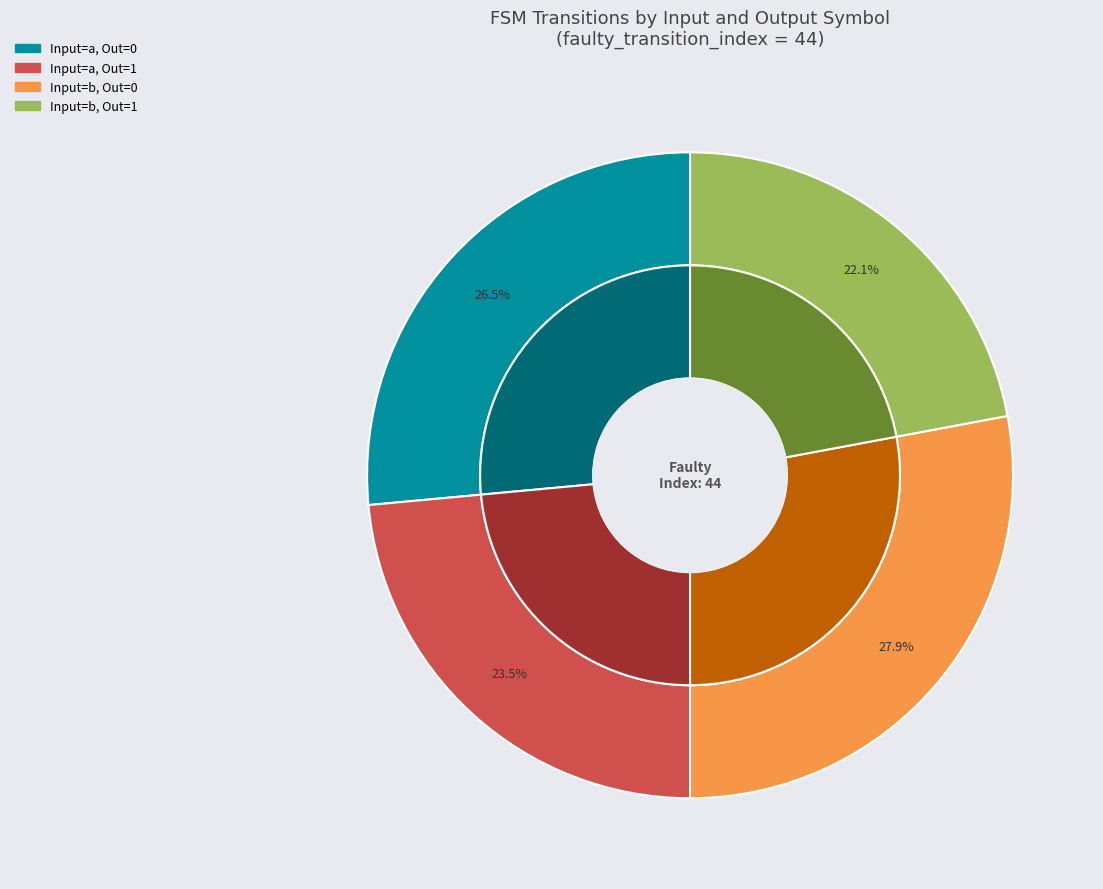

To the nearest percent, what percentage of the pie is output_symbol=1 & input=b?

22%